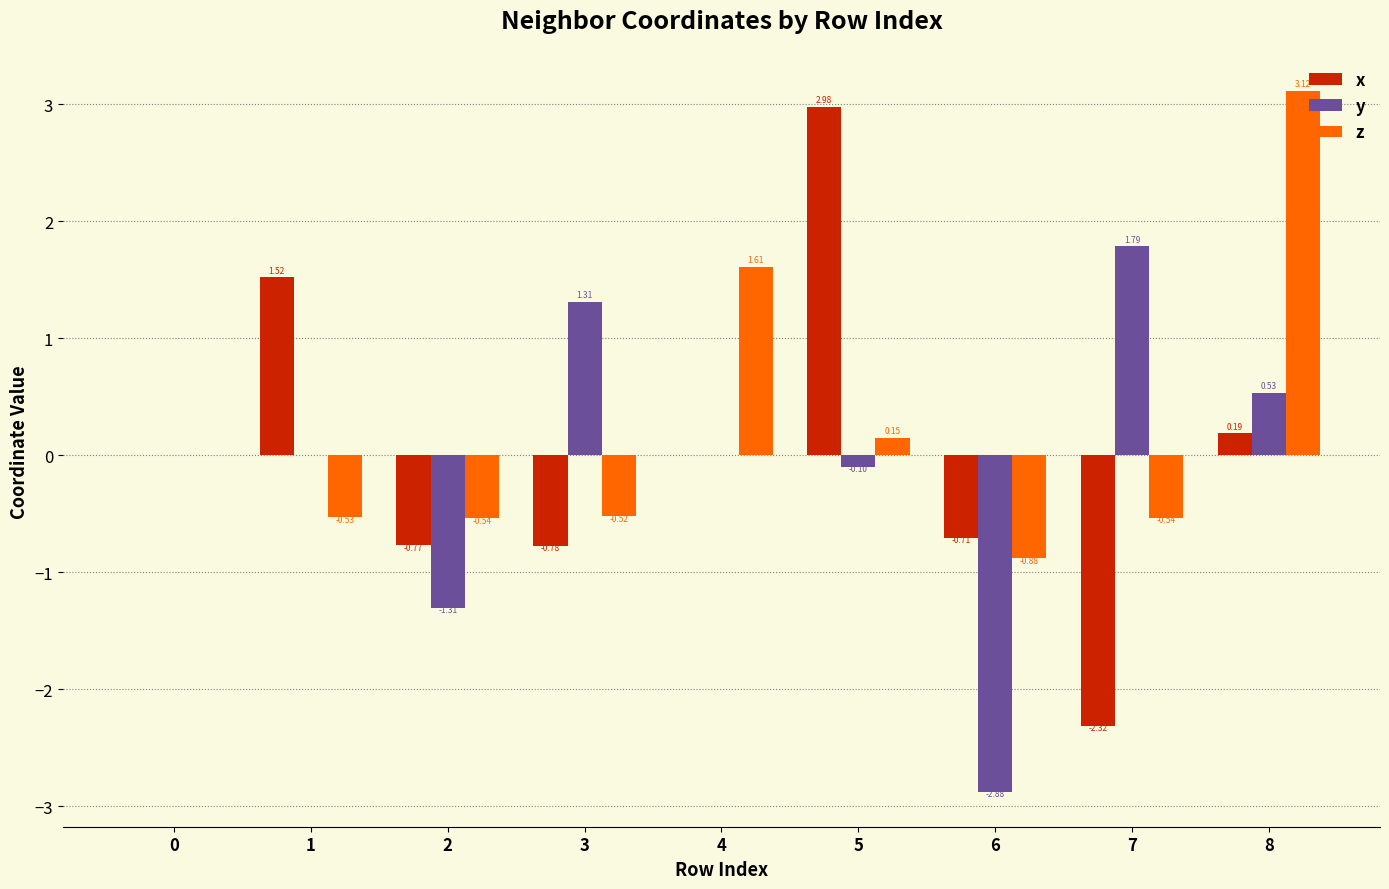

Between 0 and 4, which series saw the biggest shift?

z